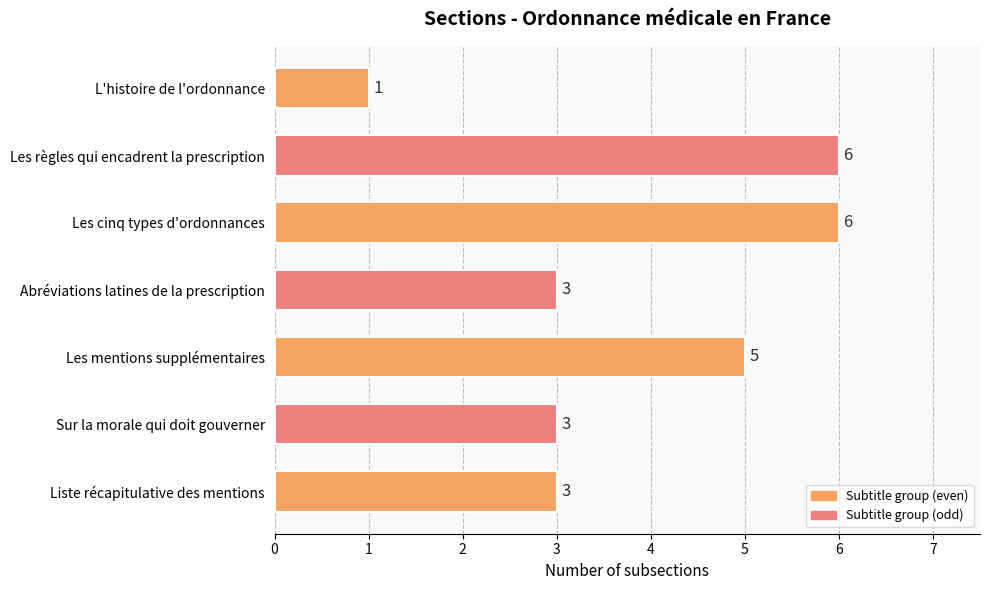

Reading top to bottom, extract all data points from this chart.

1	6	6	3	5	3	3